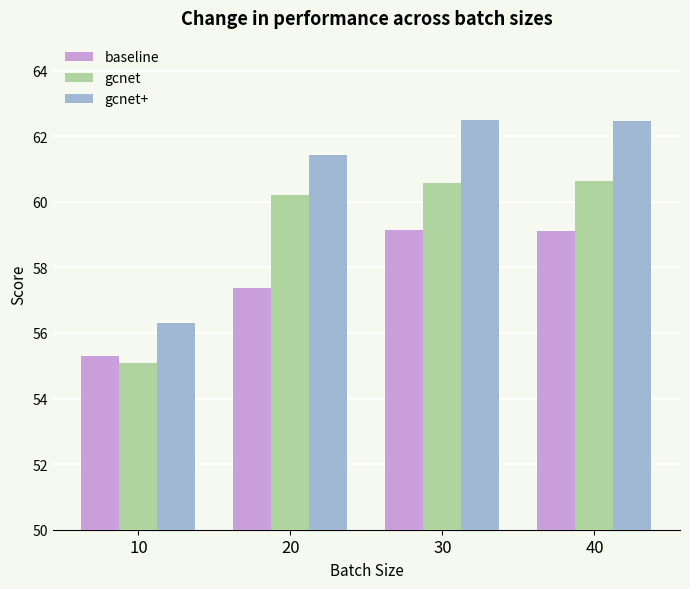

True or false: gcnet has a value of 60.6 at 40.

True